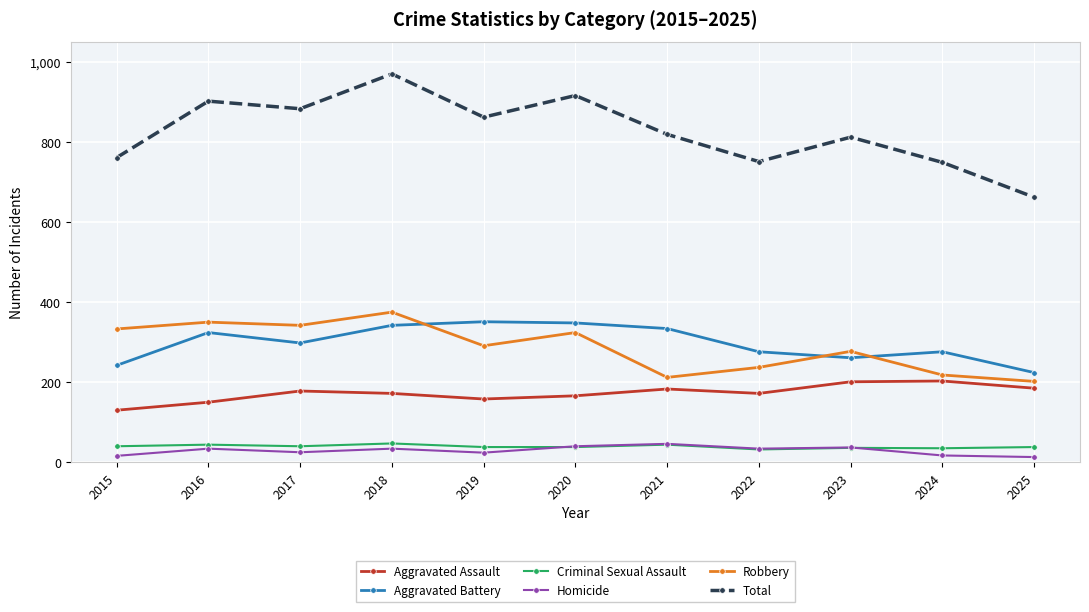

True or false: Homicide has more than 1 interior local peaks.

True